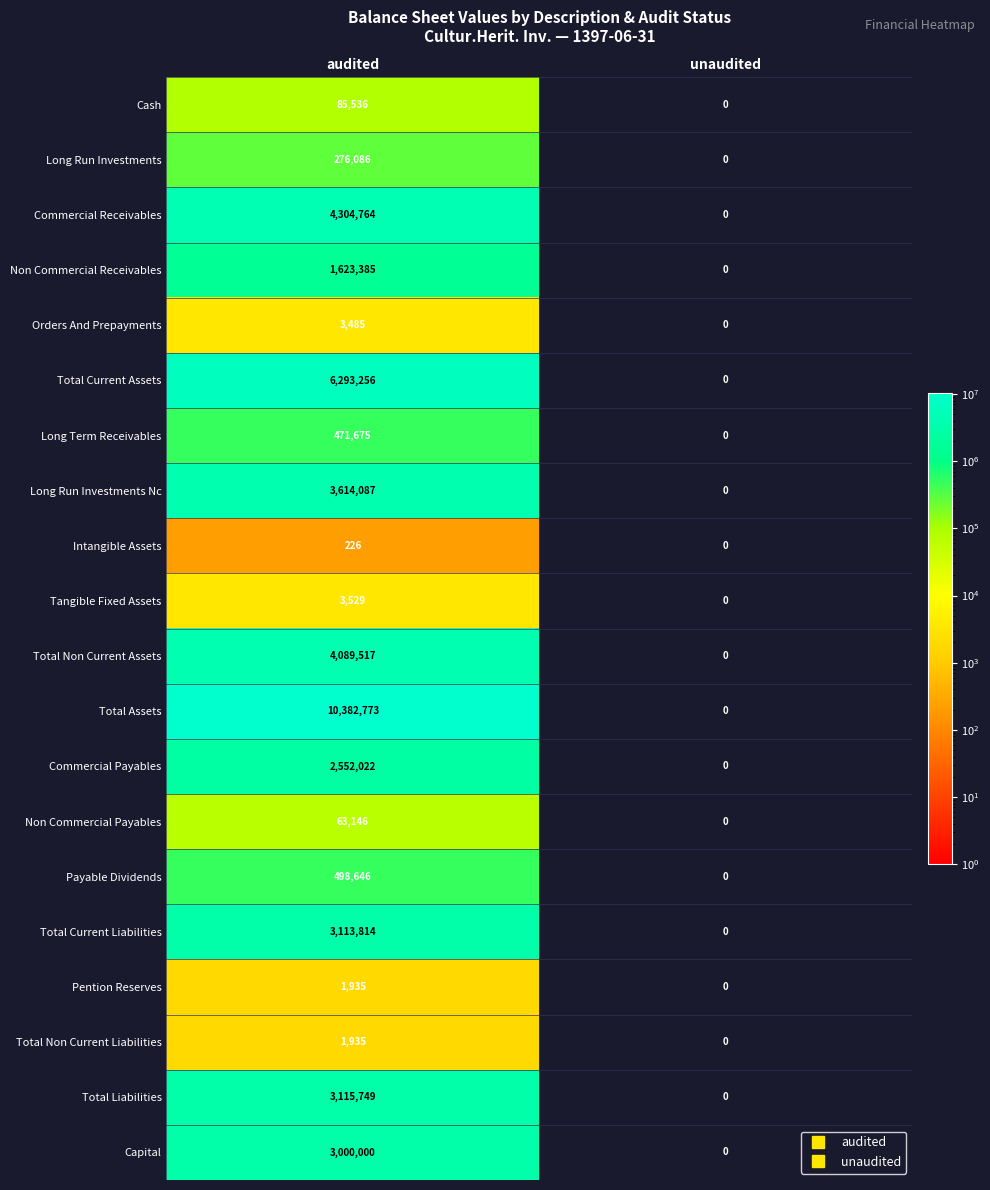

How many distinct data groups are displayed?

20